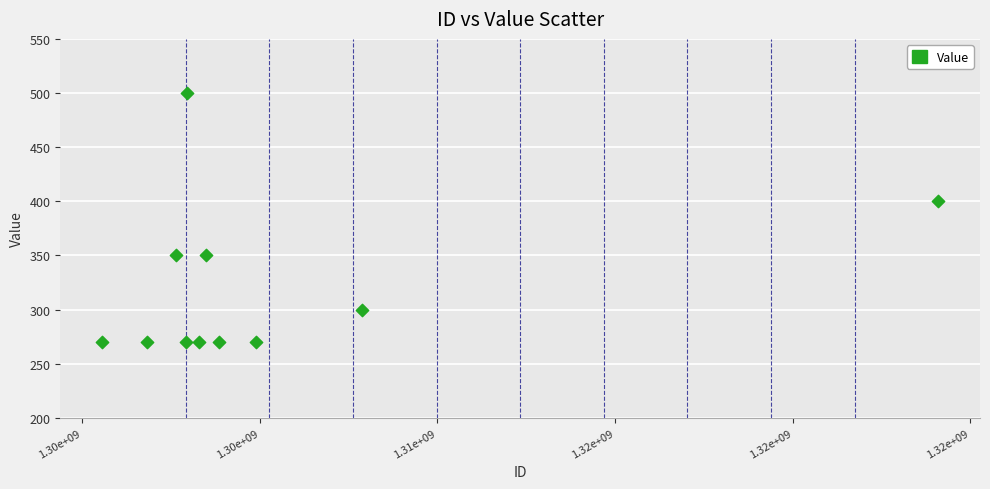

What is the average X value?

1305316192